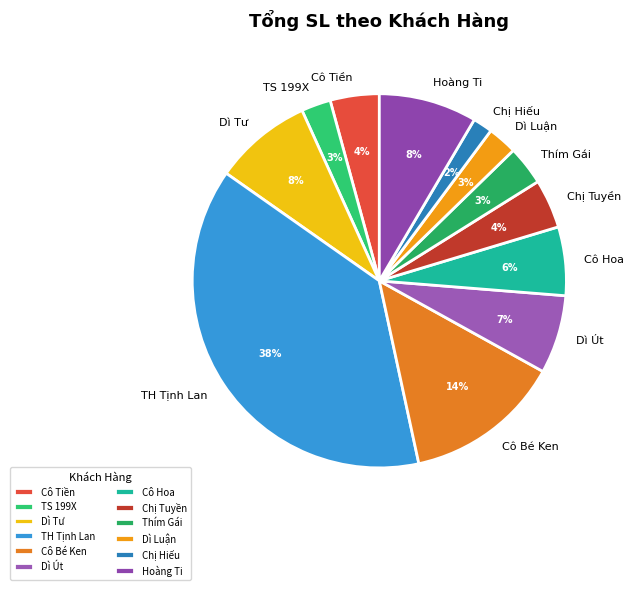

Which has a higher value, TH Tịnh Lan or Chị Hiếu?

TH Tịnh Lan